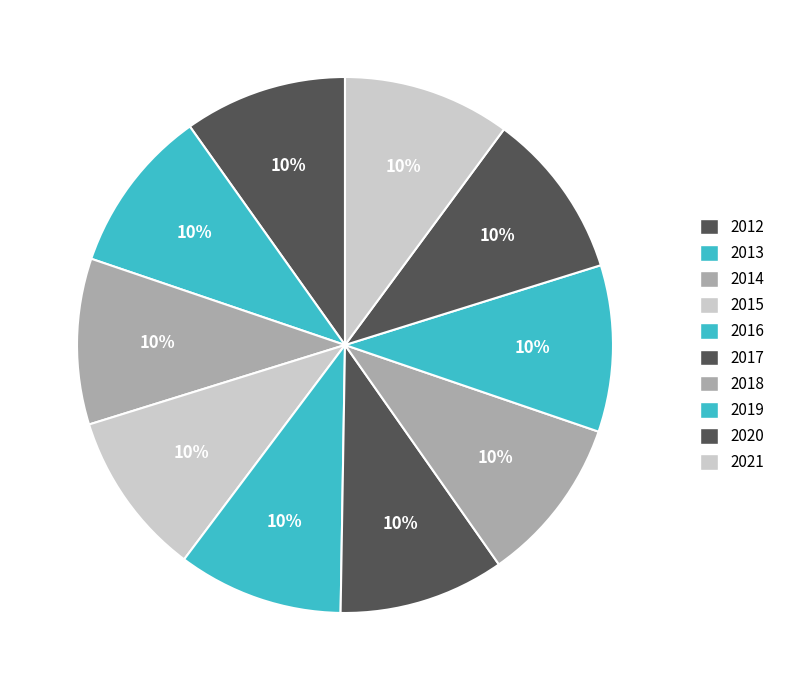

Is there a majority slice in this chart?

No